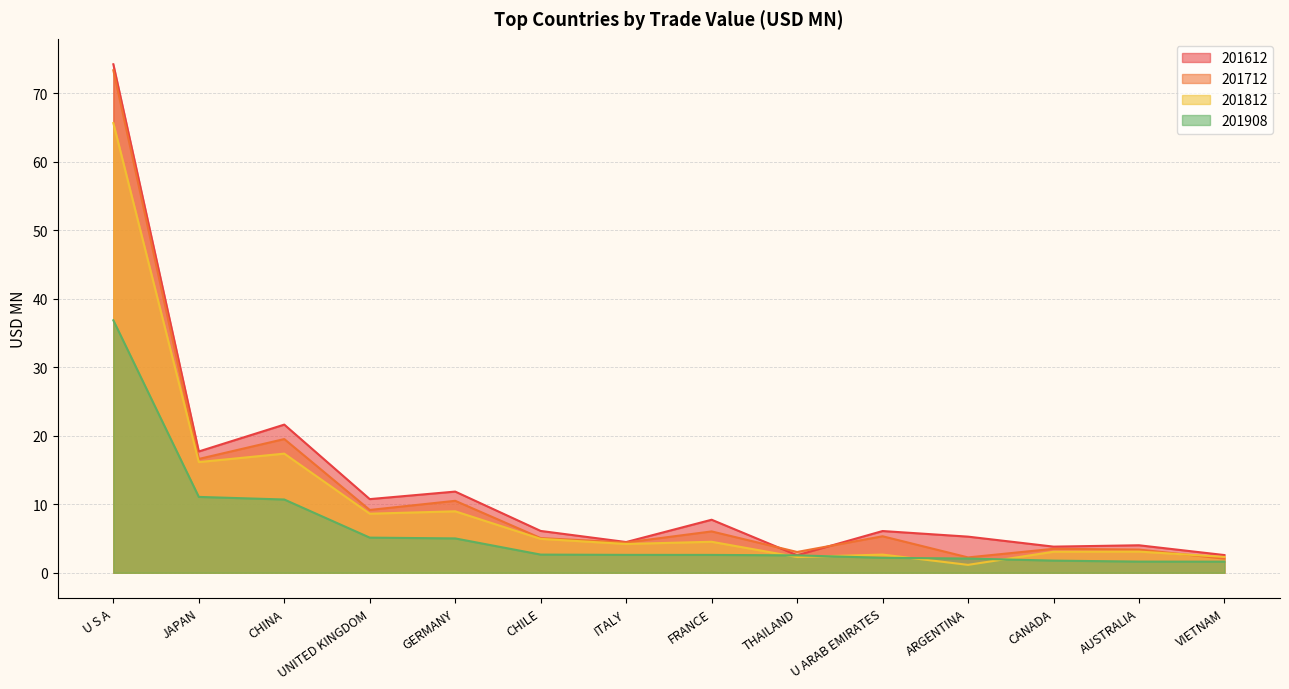

The value of 201812 at THAILAND is 2.3. True or false?

True